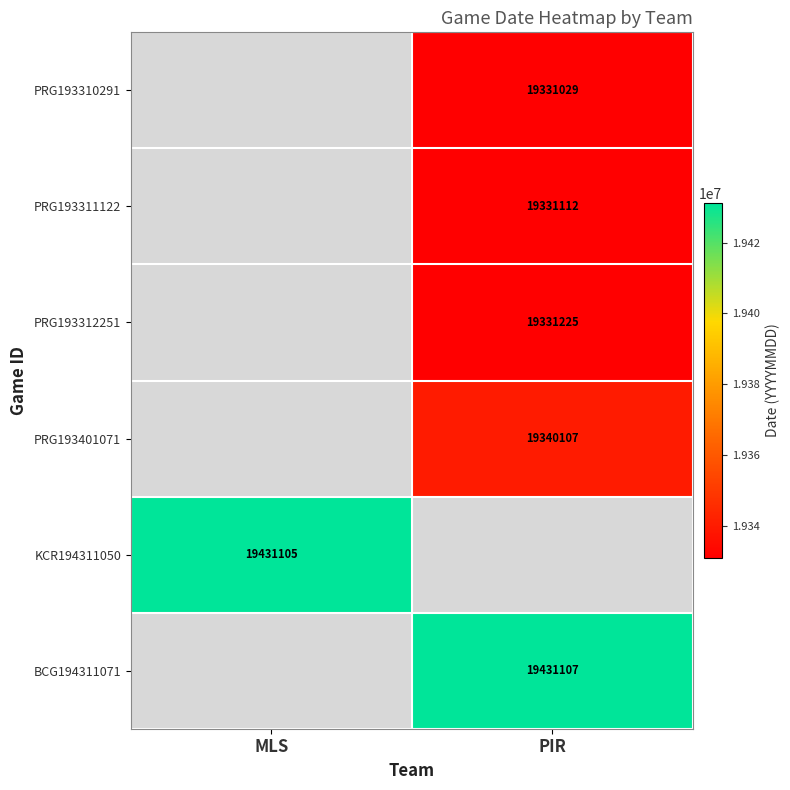

The PRG193311122 series shows 4199649 at PIR. True or false?

False